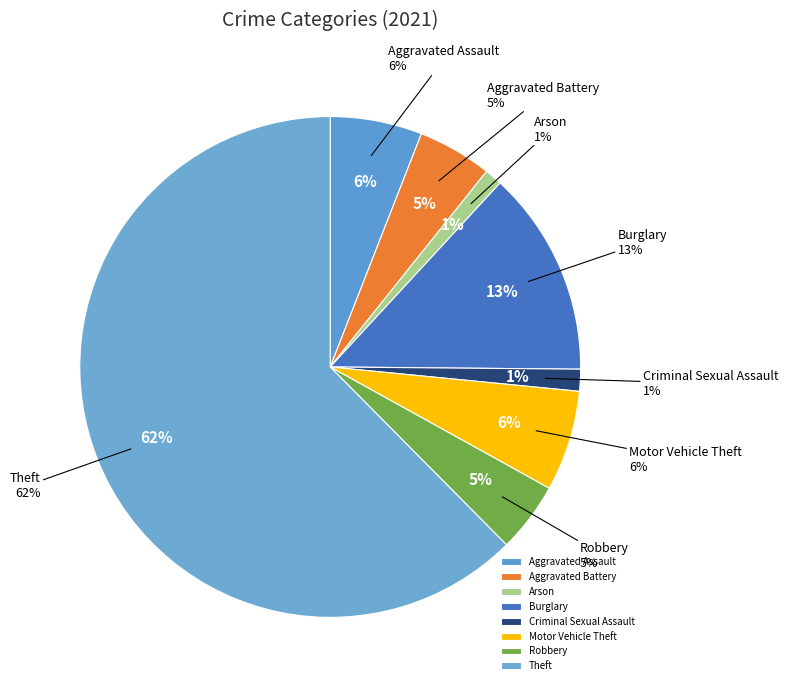

Count the number of slices in the pie.

9